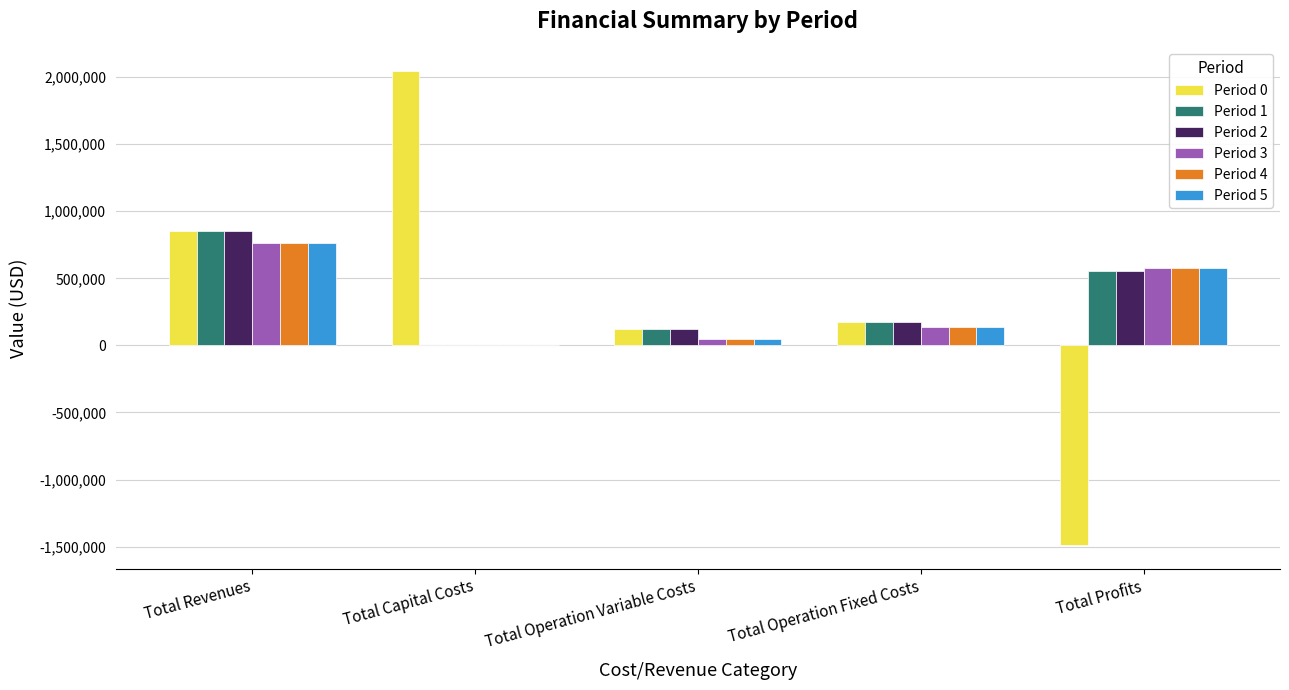

Where is Period 2 nearest to the value 425039?

Total Profits